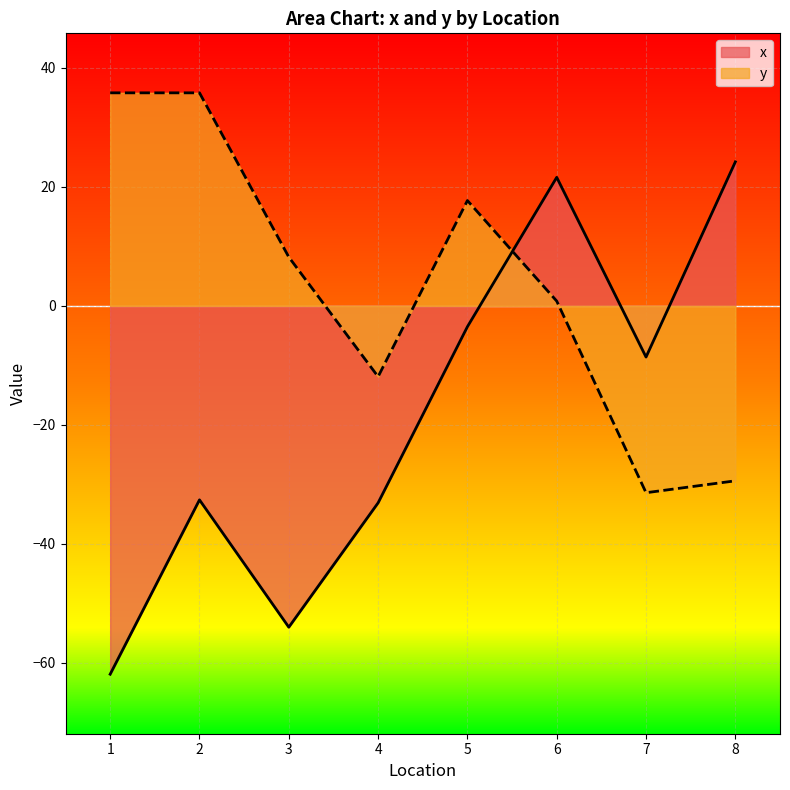

What is the value of the y point at the 2nd from the left?

35.8